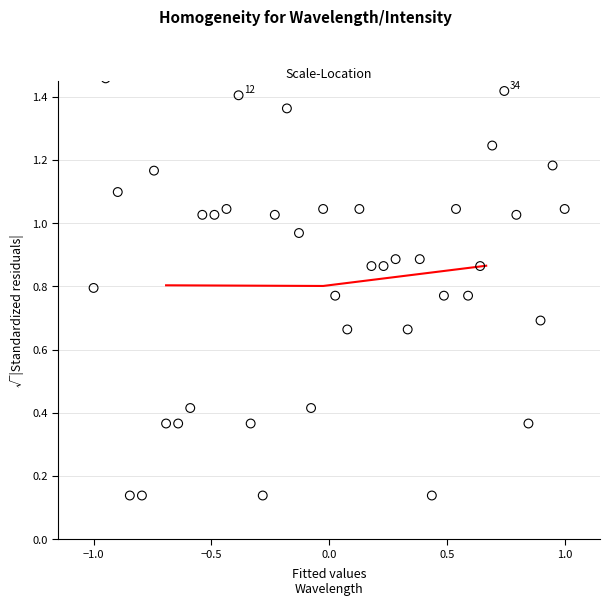

What is the range of X values (max minus min)?

2.0